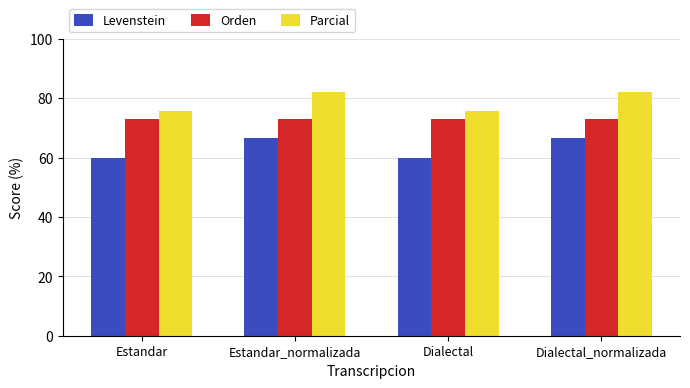

What are all the series names shown in the legend?

Levenstein, Orden, Parcial